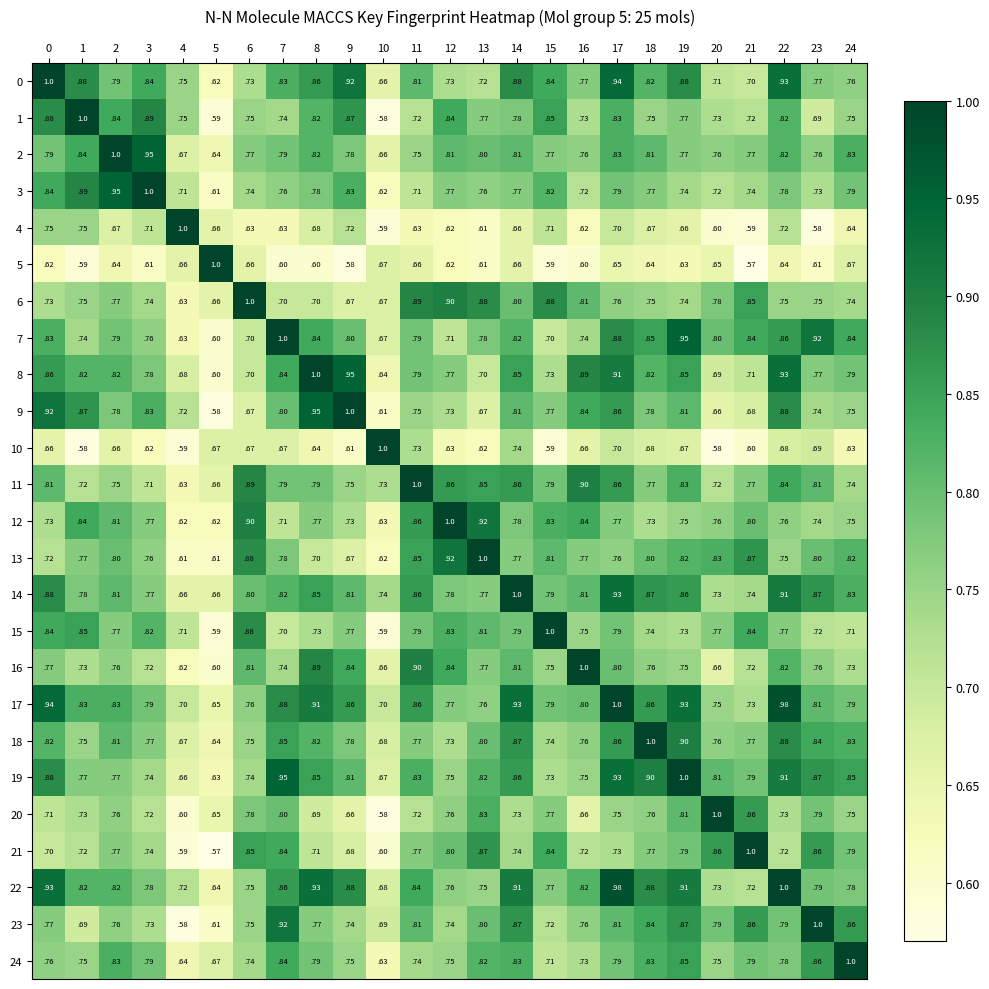

True or false: 19 has a value of 0.8 at 13.

True